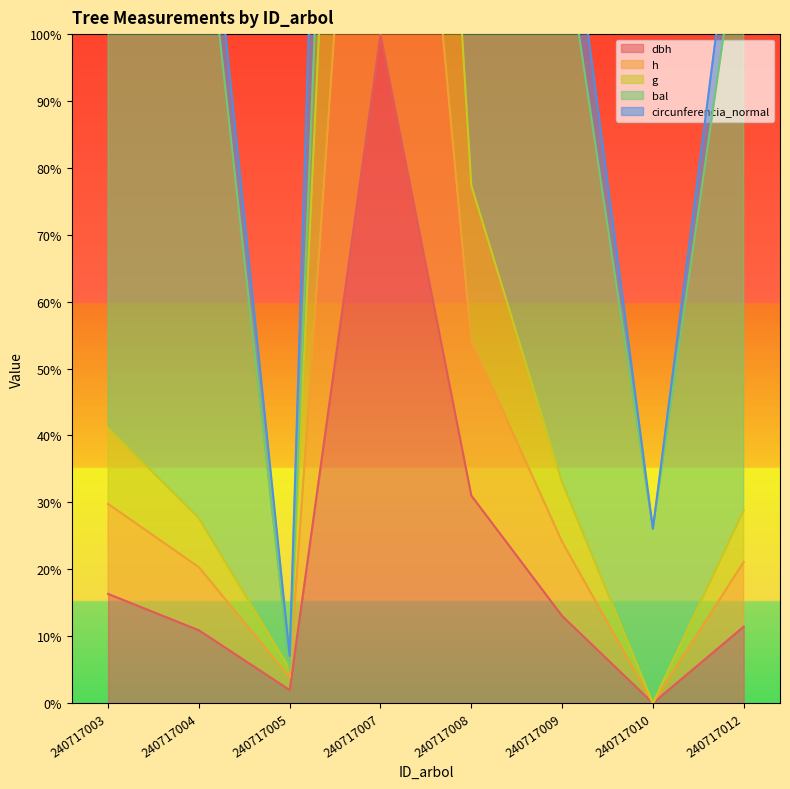

Where is the first local maximum for dbh?

240717007